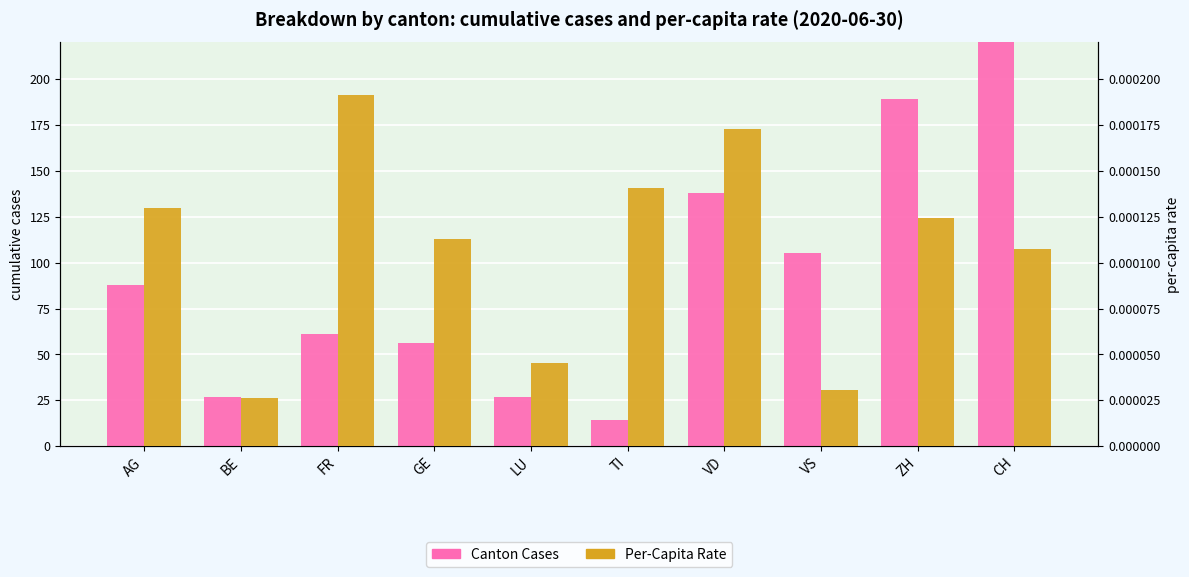

What is the average value of the Canton Cases series?

162.3